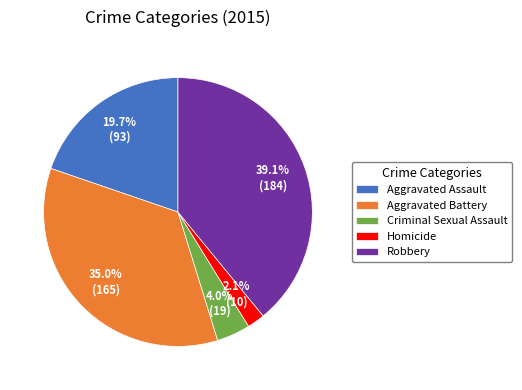

Rank the categories by value from lowest to highest.

Homicide, Criminal Sexual Assault, Aggravated Assault, Aggravated Battery, Robbery